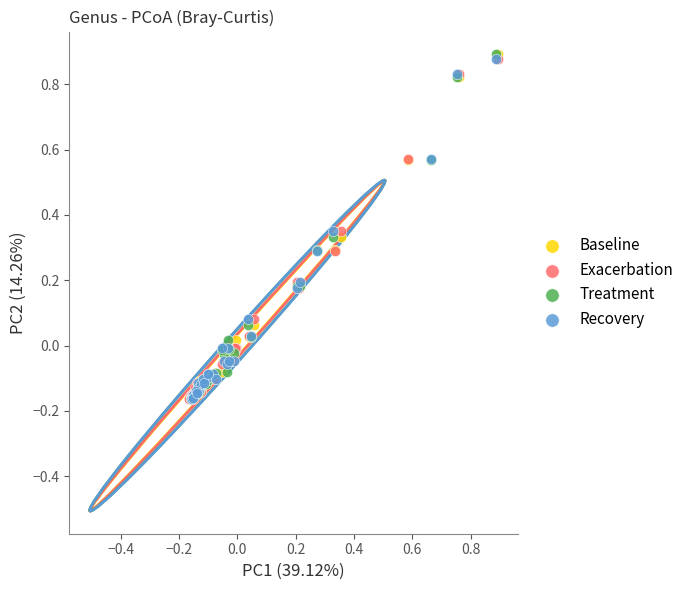

What are all the series names shown in the legend?

Baseline, Exacerbation, Treatment, Recovery